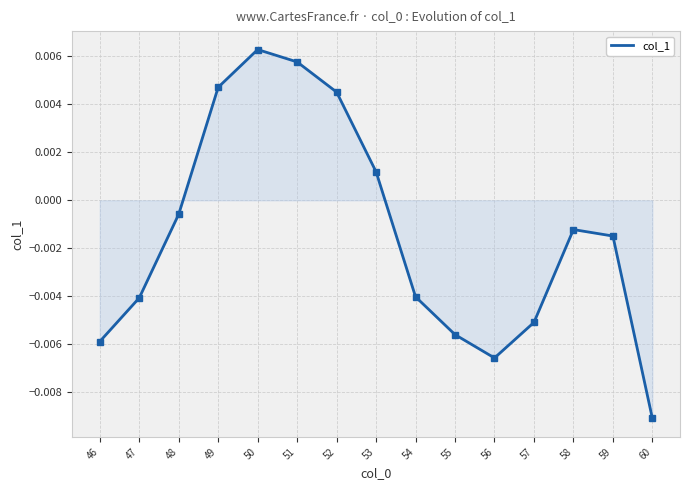

Where is the data nearest to the value 0?

48